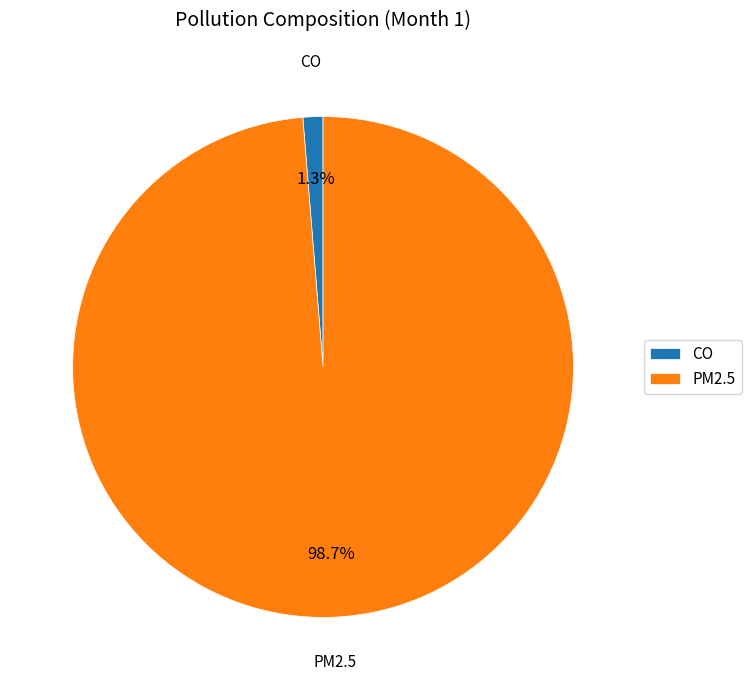

To the nearest percent, what is the difference between the largest and smallest slice percentages?

97%